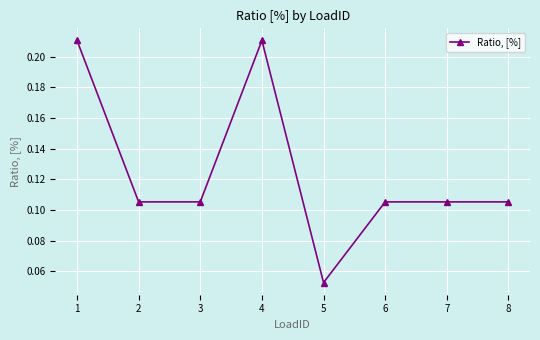

Does the chart display data point markers on the line(s)?

Yes